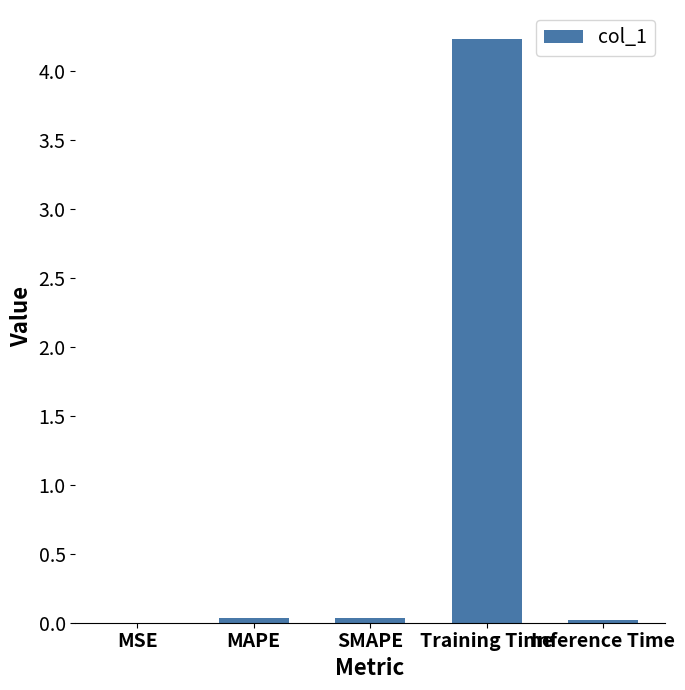

What is the change in value from MAPE to Training Time?

+4.2